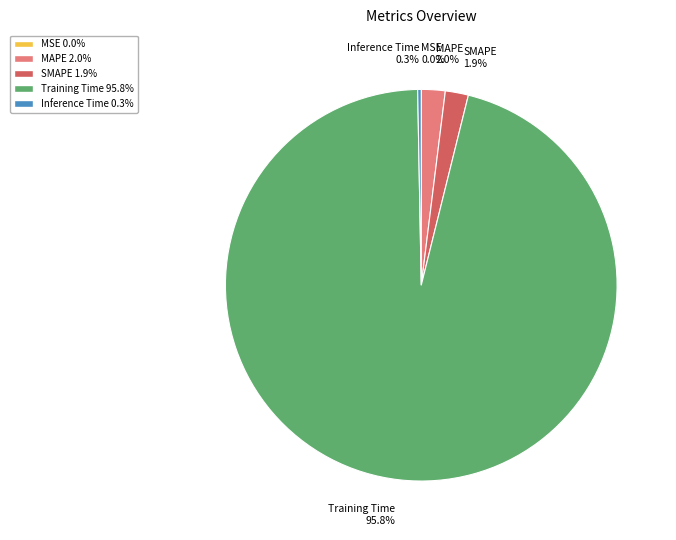

Does any single category account for the majority?

Yes